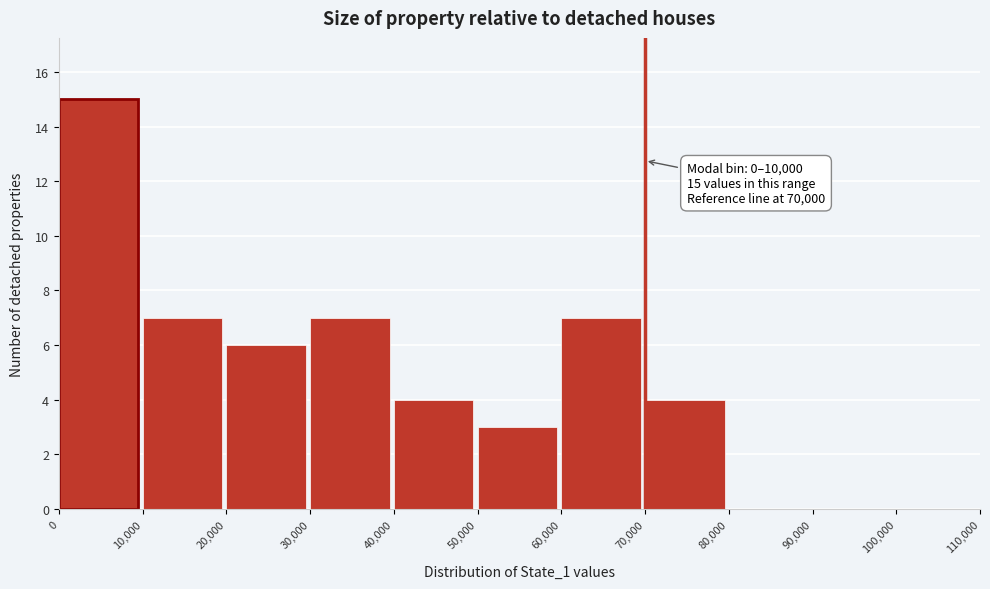

Which range on the x-axis has the tallest bar?

0 to 10,000